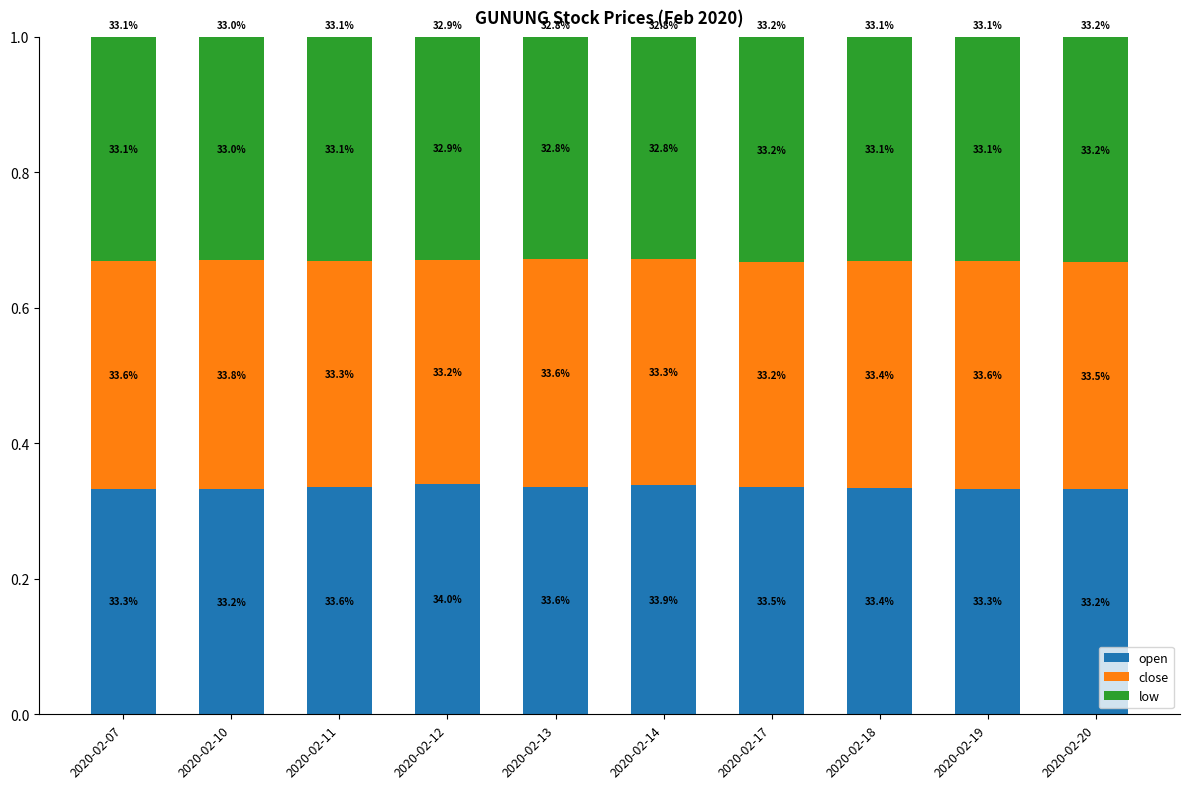

How many bars are there in total?

10